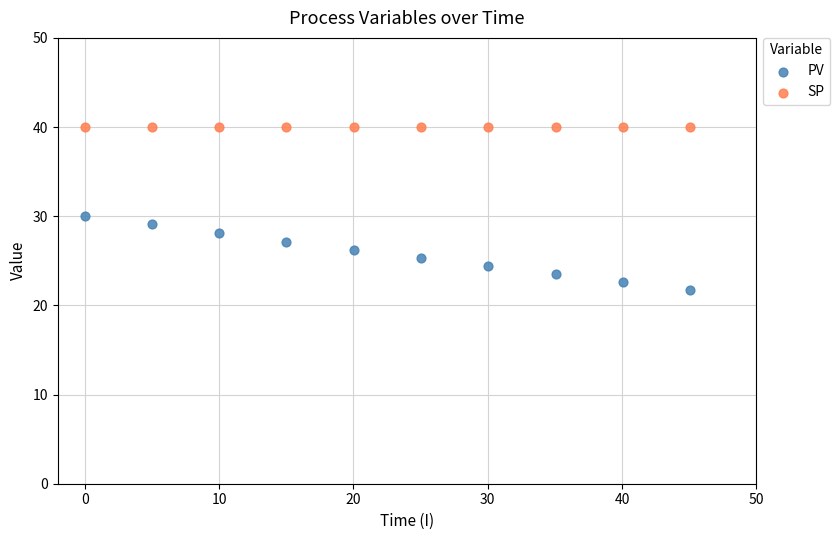

Which series reaches the maximum Y coordinate?

SP